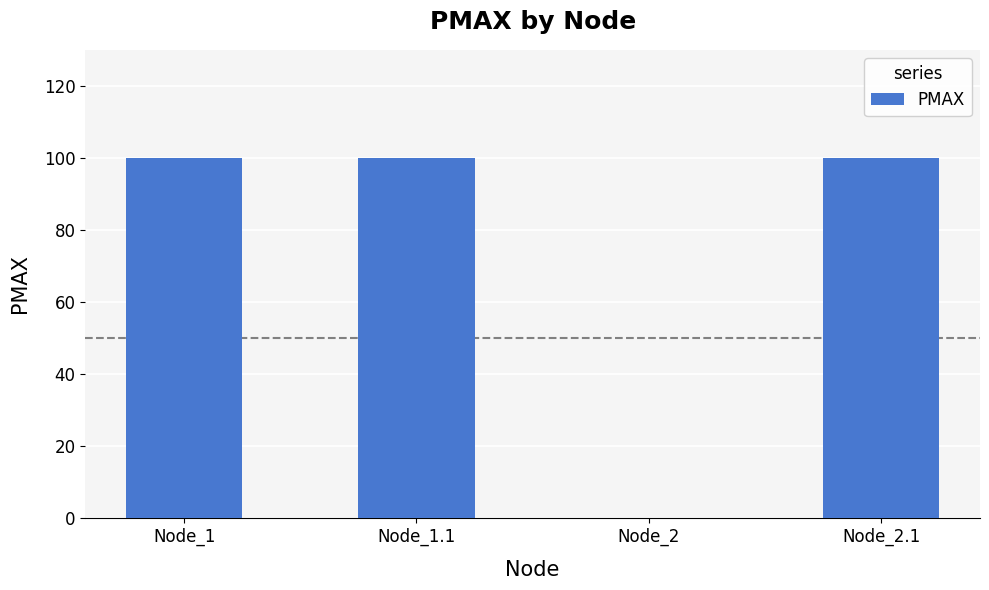

Between Node_1 and Node_2, which is larger?

Node_1